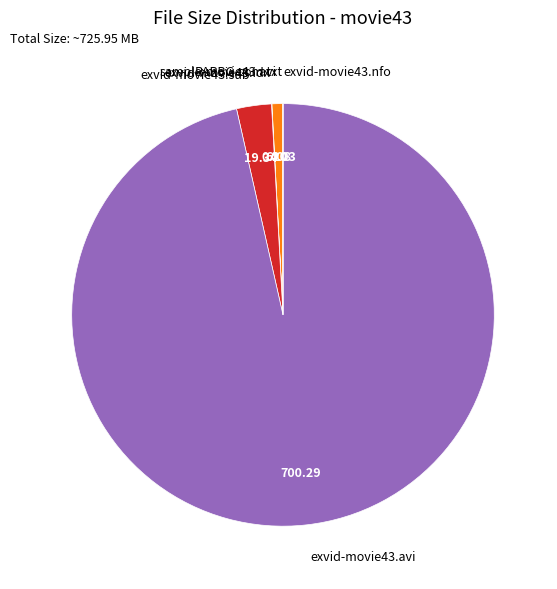

Which slice is the largest?

exvid-movie43.avi